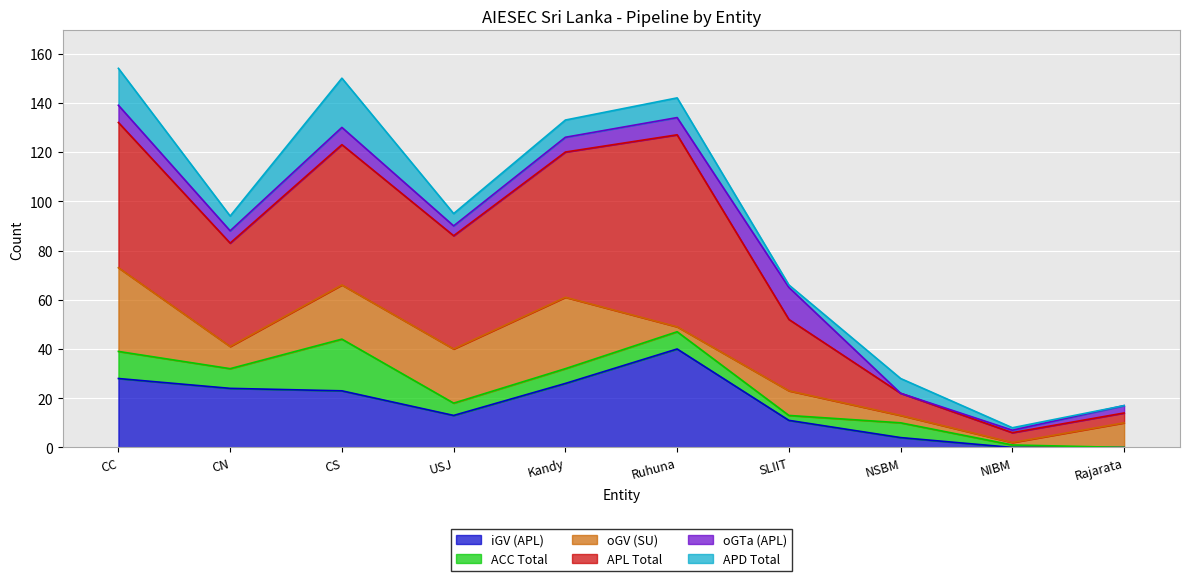

How many lines are shown in the chart?

6